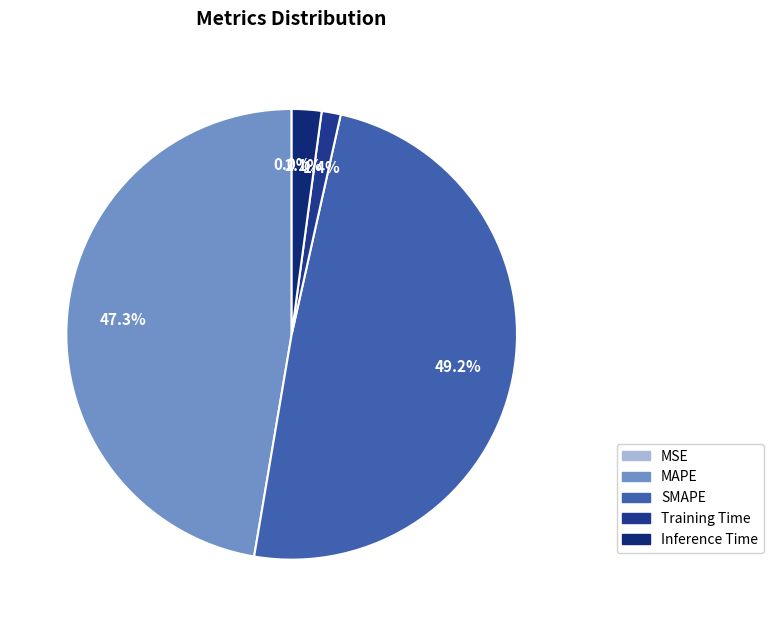

To the nearest percent, what is the combined percentage of MSE and Training Time?

1%